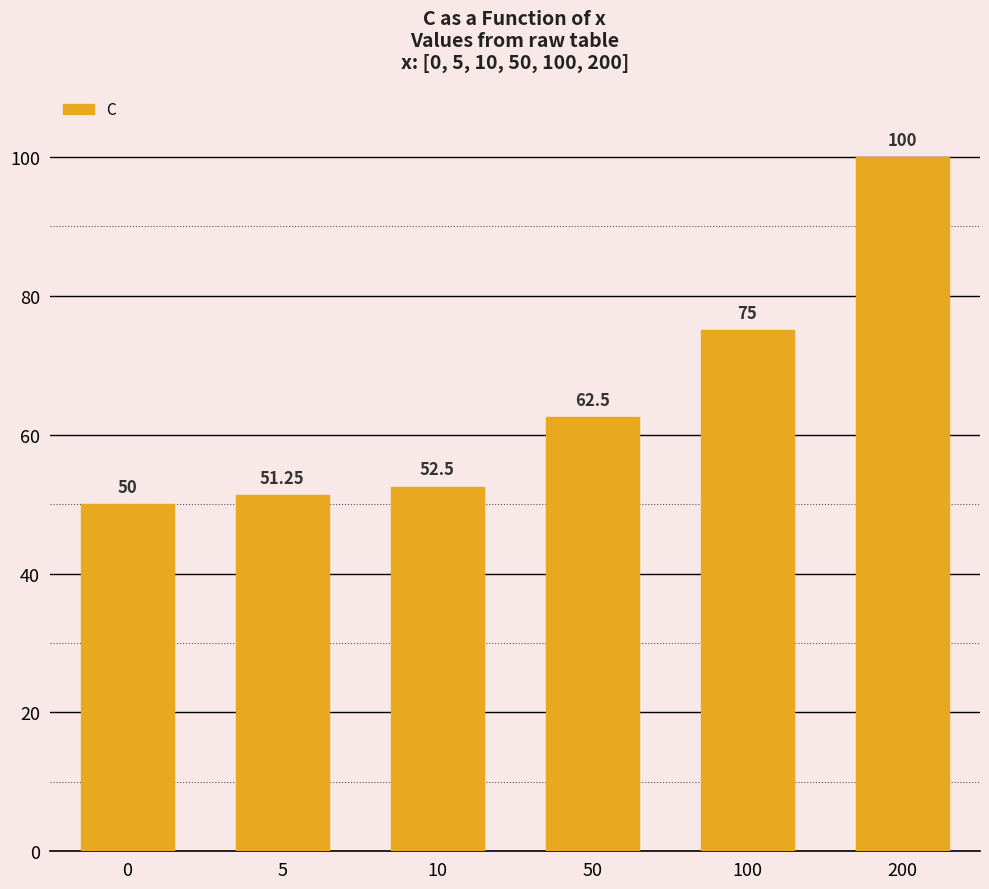

Does the chart contain any negative values?

No